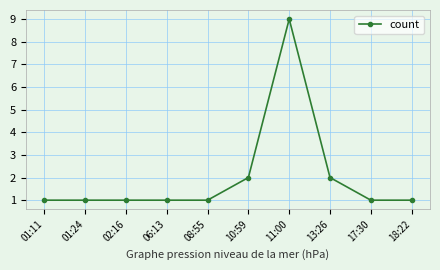

Between 11:00 and 06:13, which is larger?

11:00